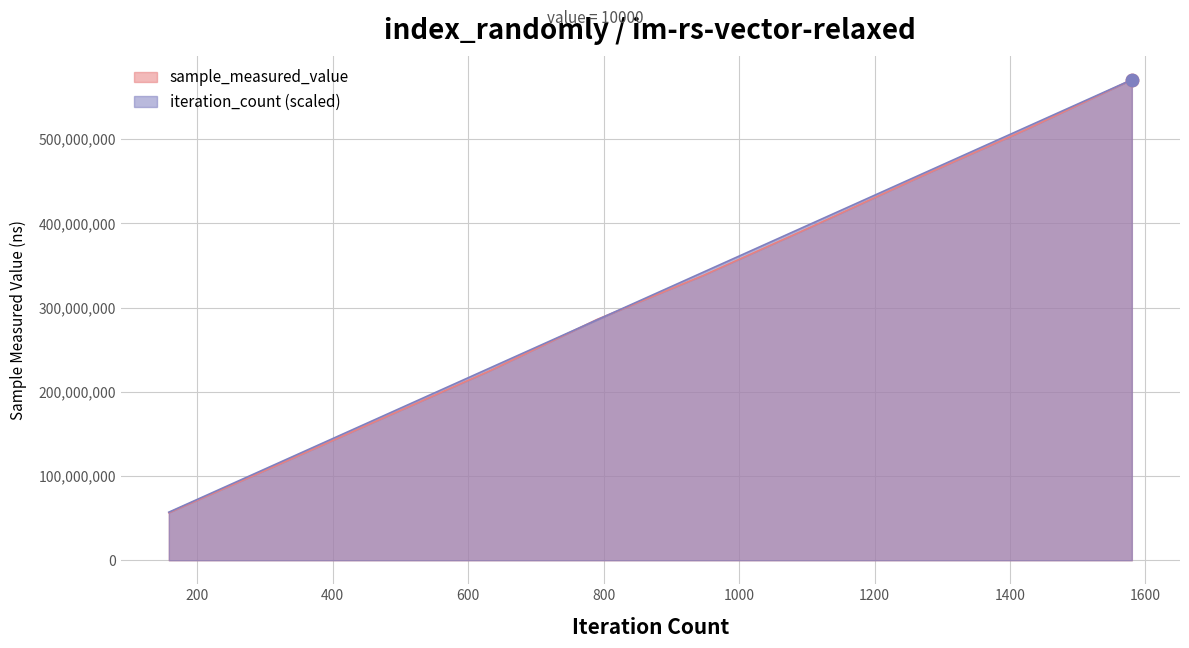

Which series contains the lowest Y value?

sample_measured_value